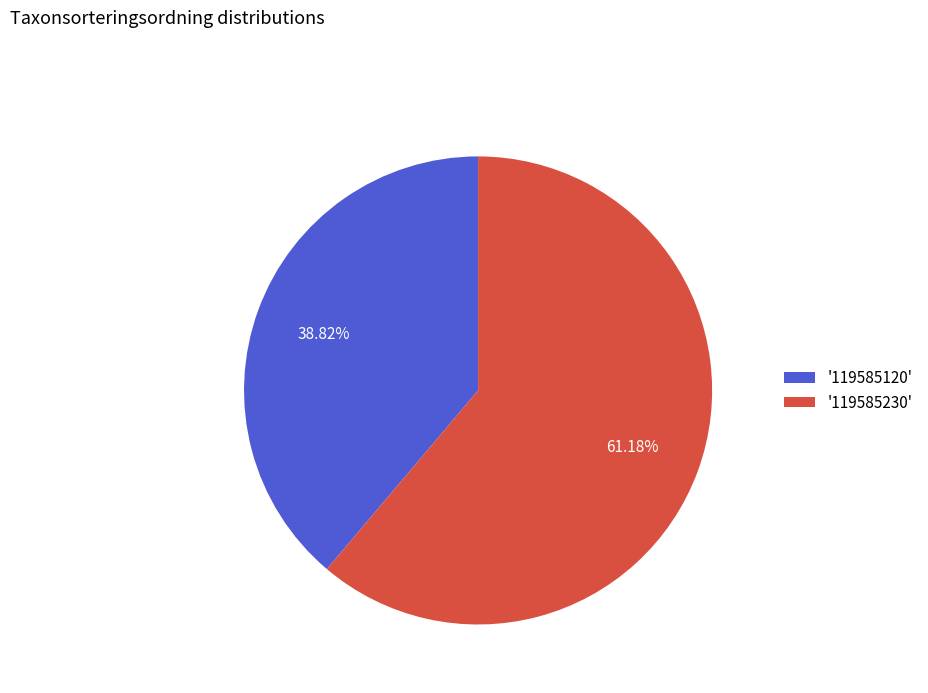

How many segments does this pie chart have?

2